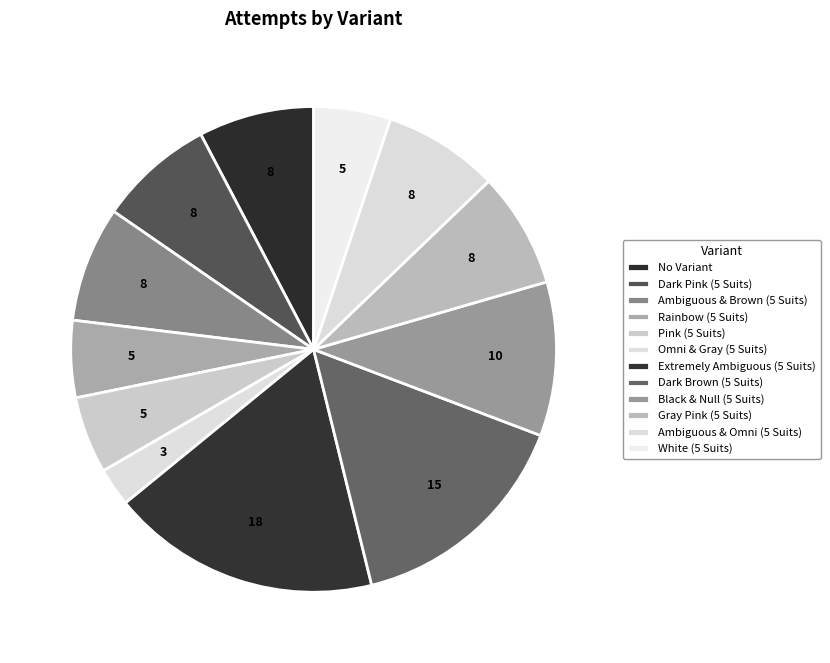

How many segments does this pie chart have?

12